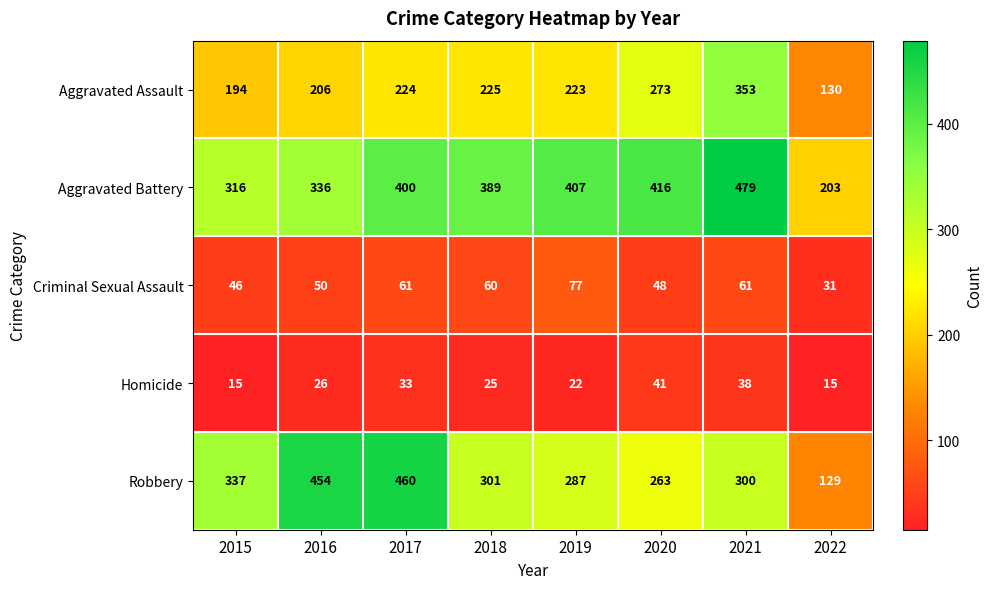

List the series in order of their peak value, highest first.

Aggravated Battery, Robbery, Aggravated Assault, Criminal Sexual Assault, Homicide